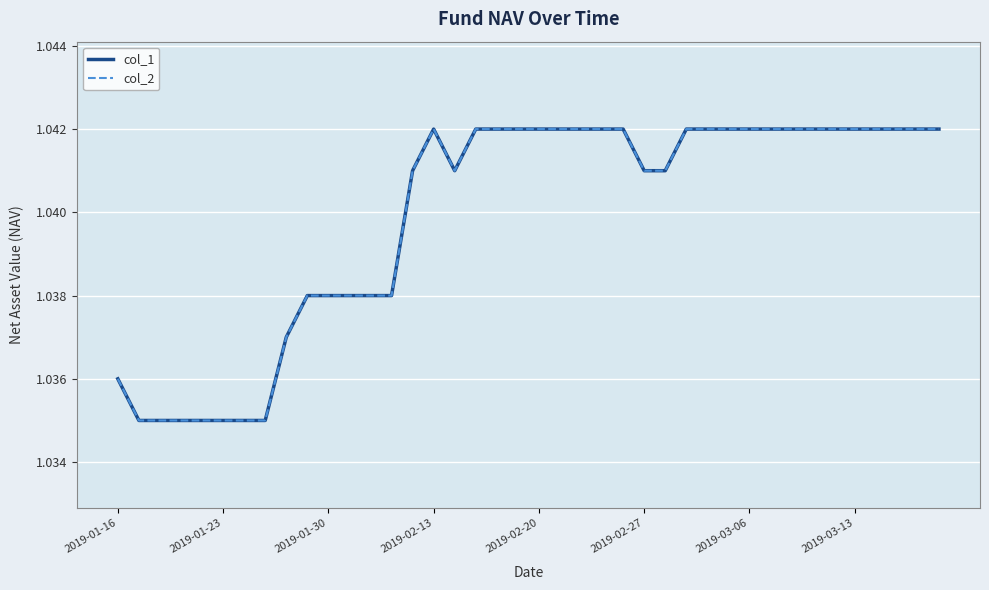

What is the value of the col_1 point at the 14th from the left?

1.0